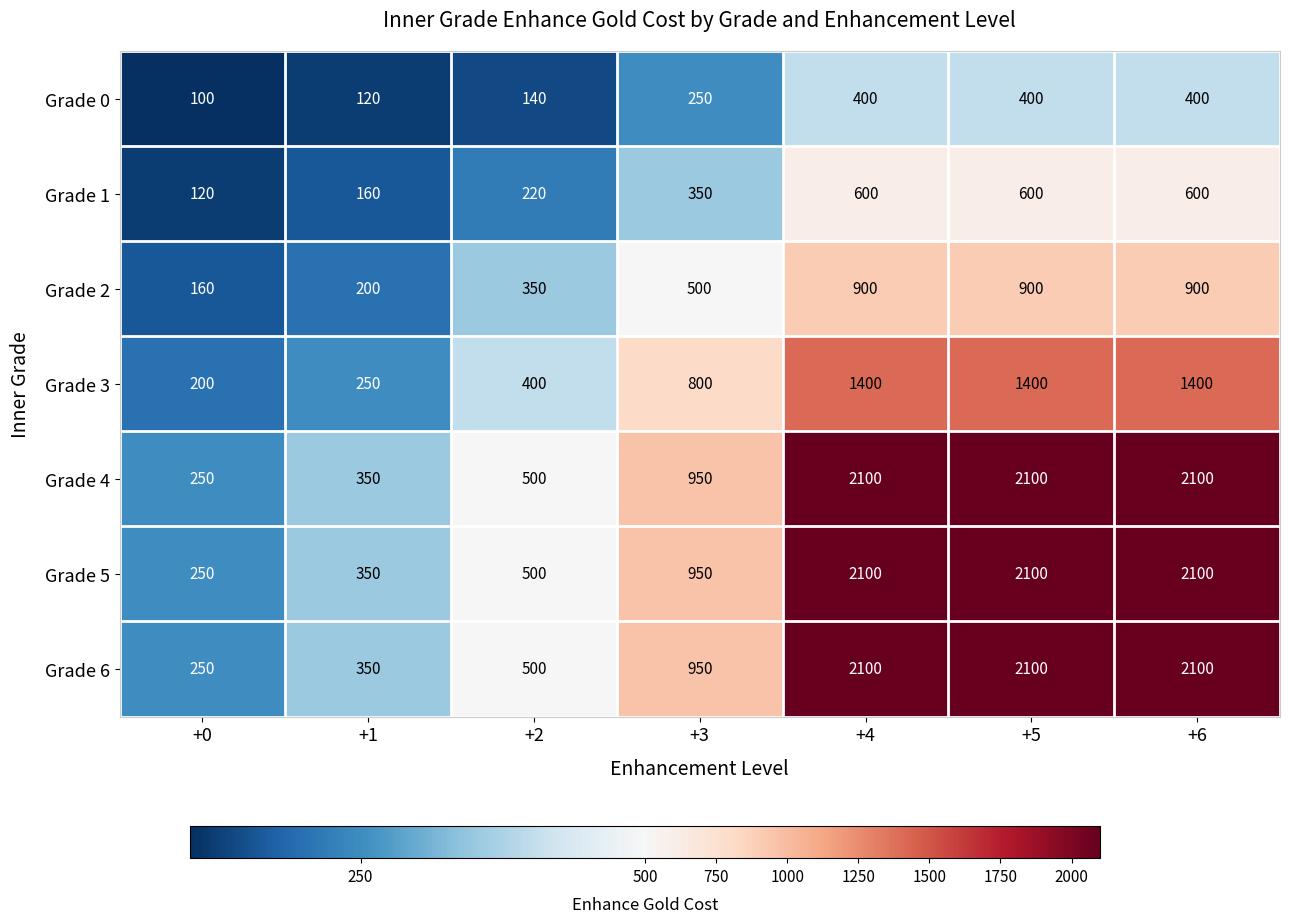

What is the maximum value shown in the chart?

2100